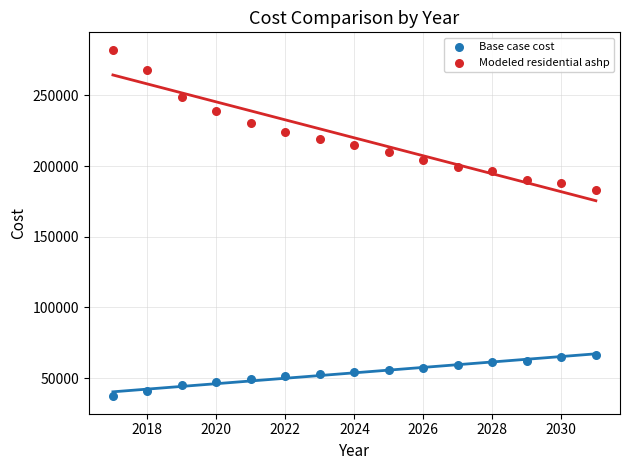

Which series contains the lowest Y value?

Base case cost